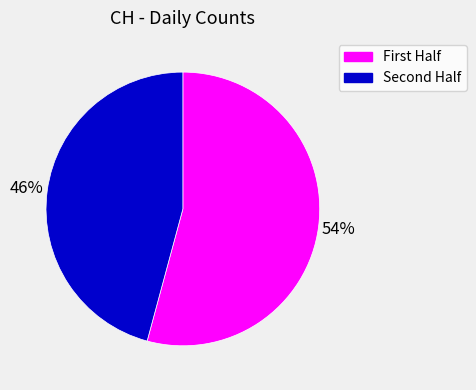

Which category has the biggest portion of the pie?

First Half